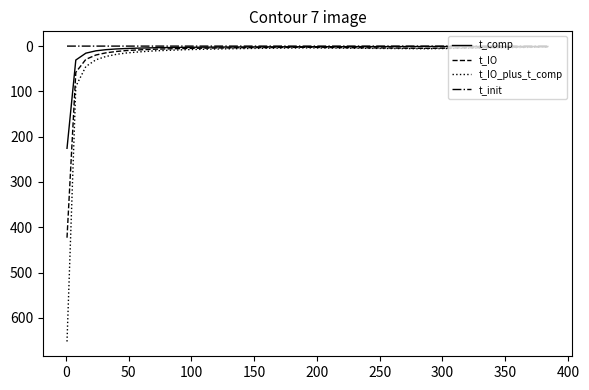

List the series in order of their overall mean, highest first.

t_IO_plus_t_comp, t_IO, t_comp, t_init